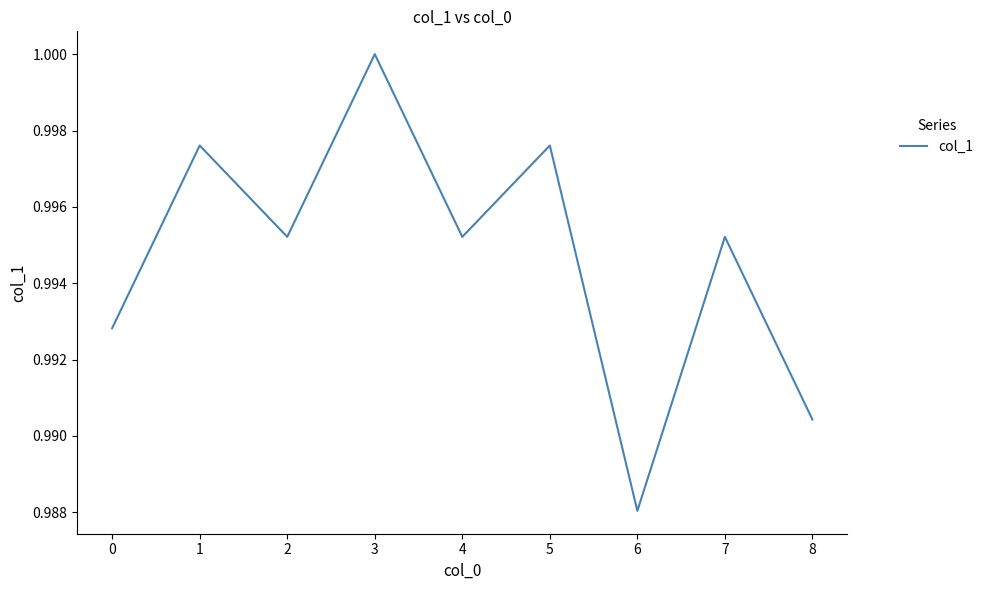

Which label corresponds to the largest value in the chart?

3